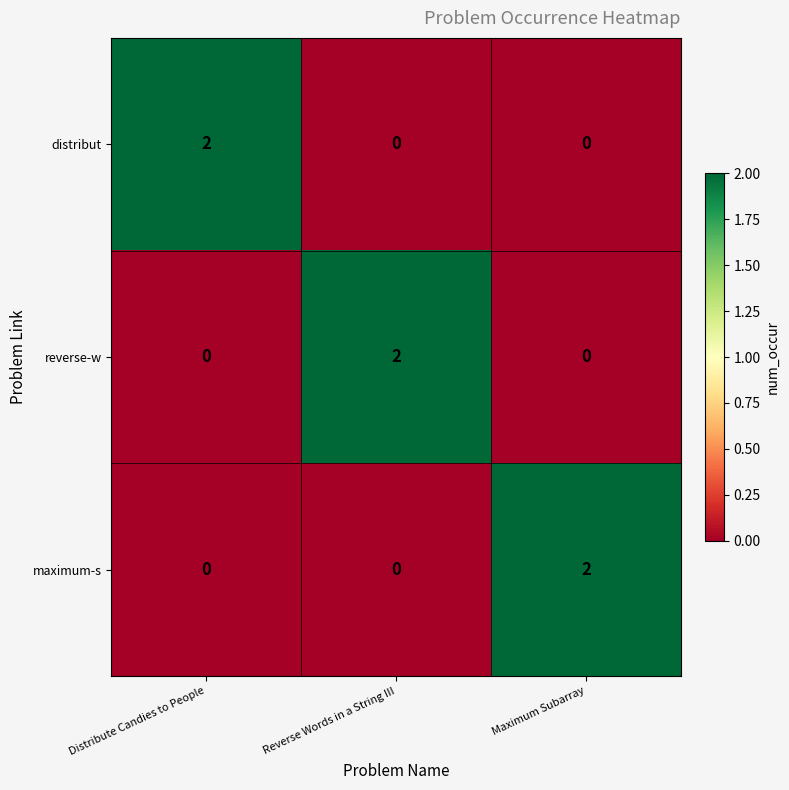

Is it true that maximum-s equals 1 at Reverse Words in a String III?

False